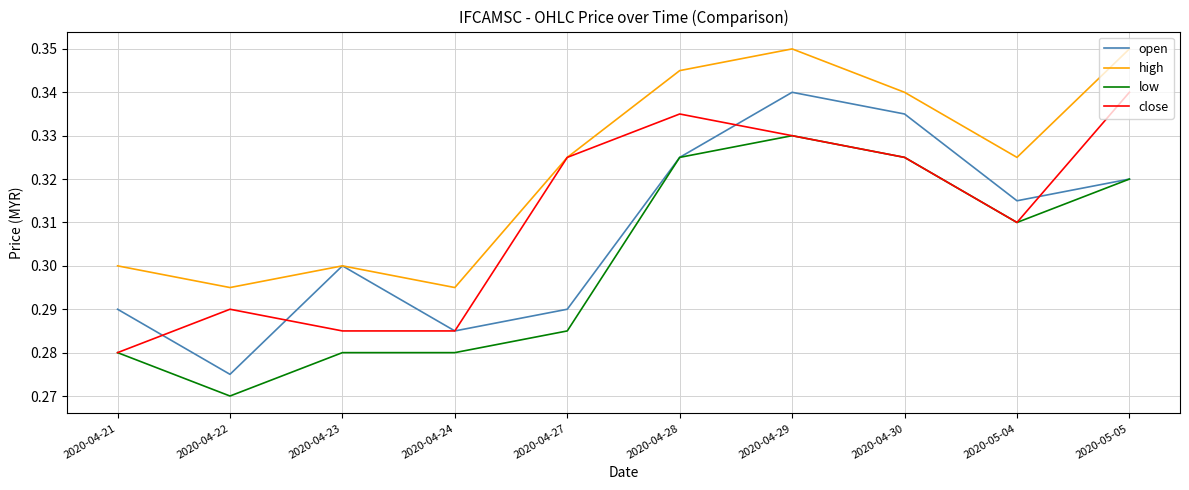

What is the difference between the second highest and second lowest values in the high series?

0.1